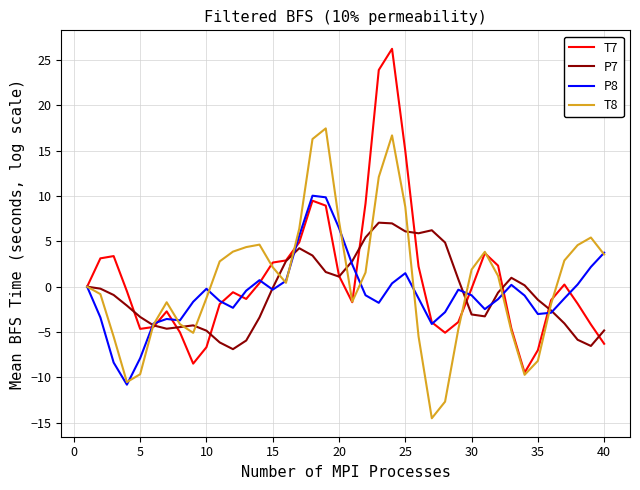

Which series has the largest range (max minus min)?

T7